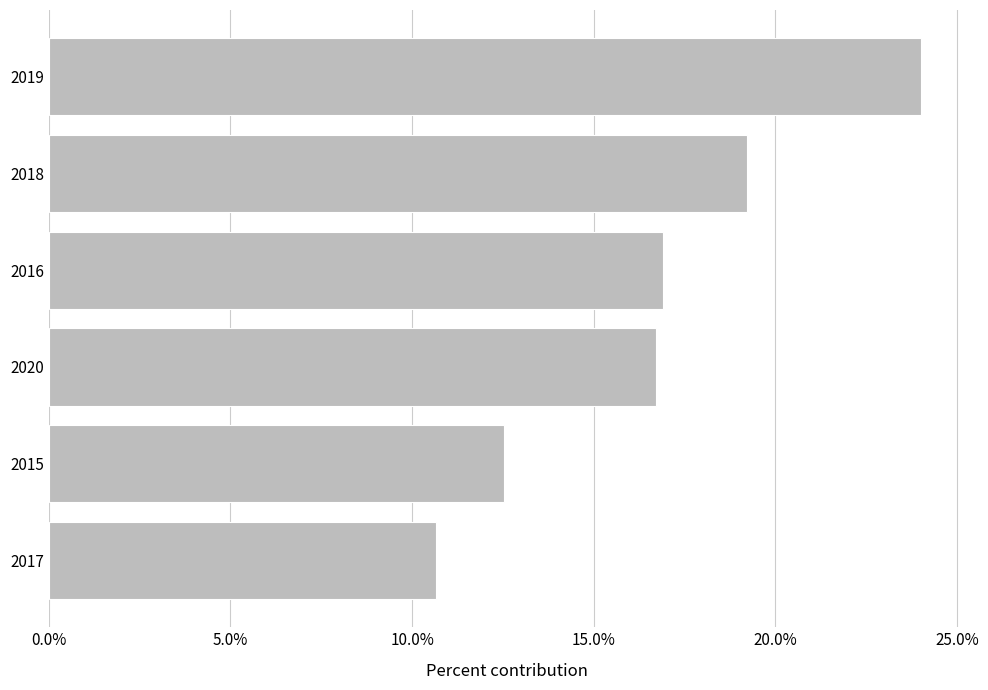

What is the difference between the maximum and minimum values?

0.1